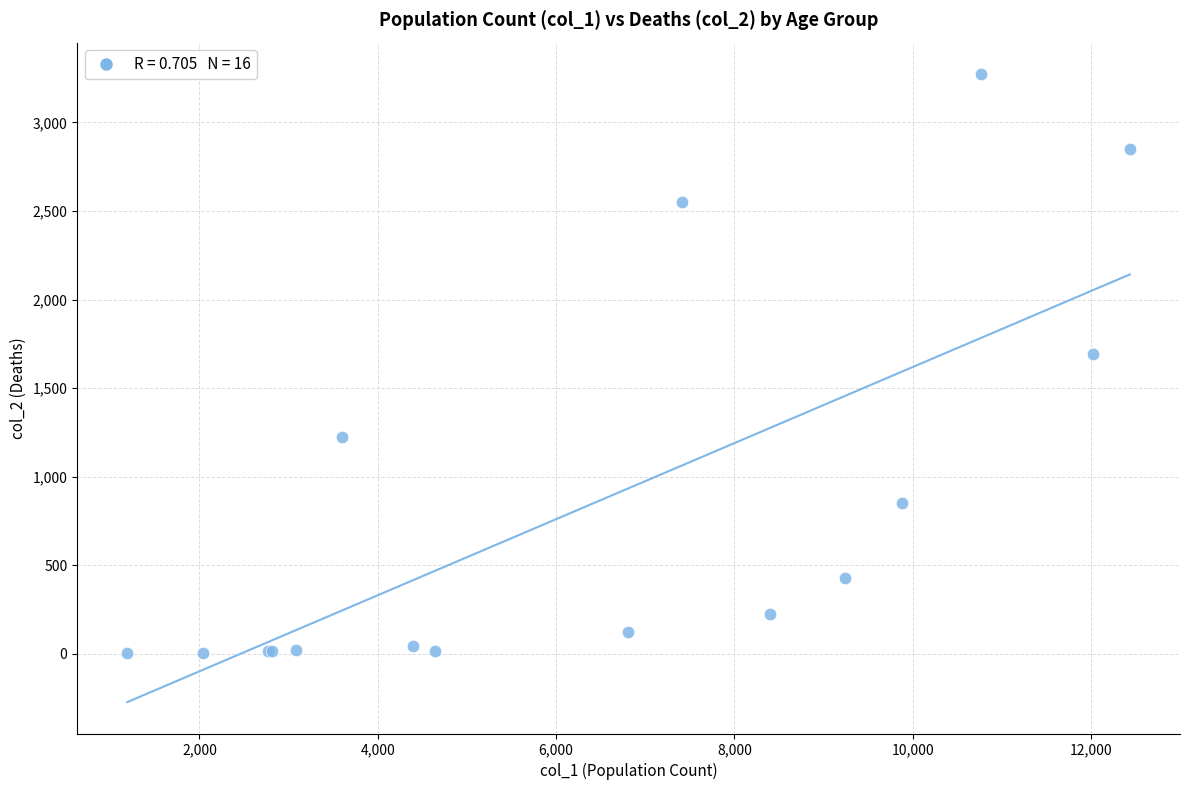

What Y value in the scatter plot is closest to 1638?

1690